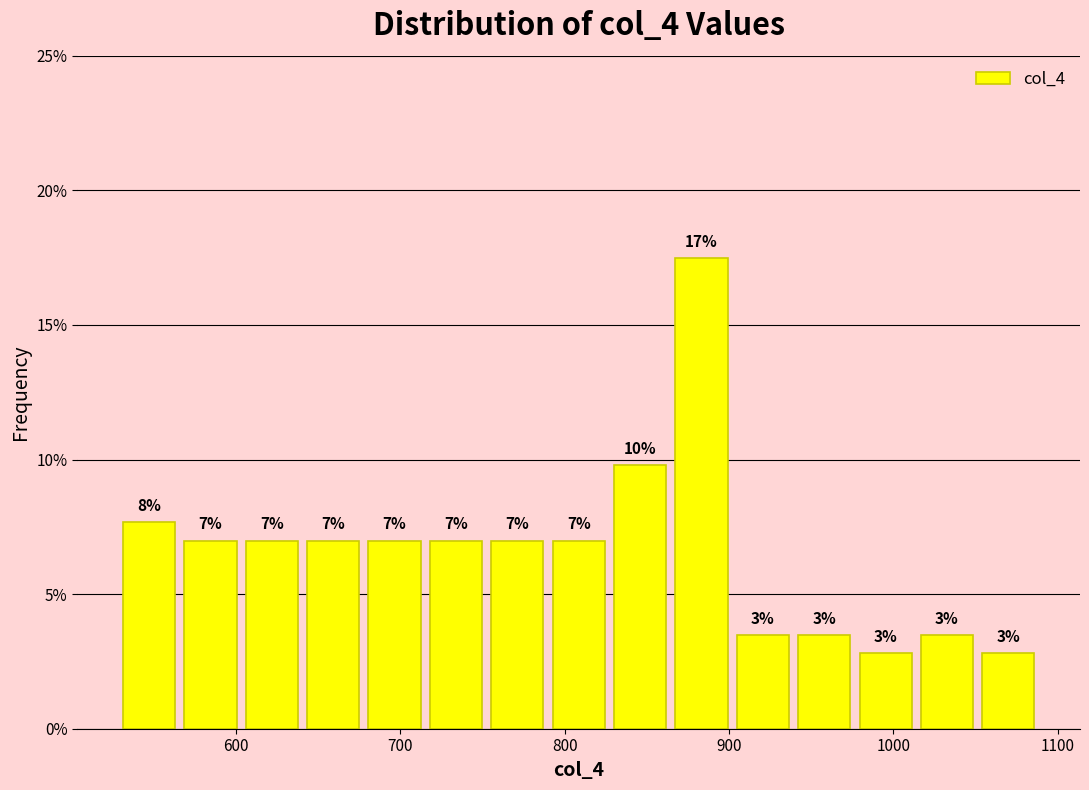

Read against the x-axis, roughly where is the centre of the tallest bar?

880